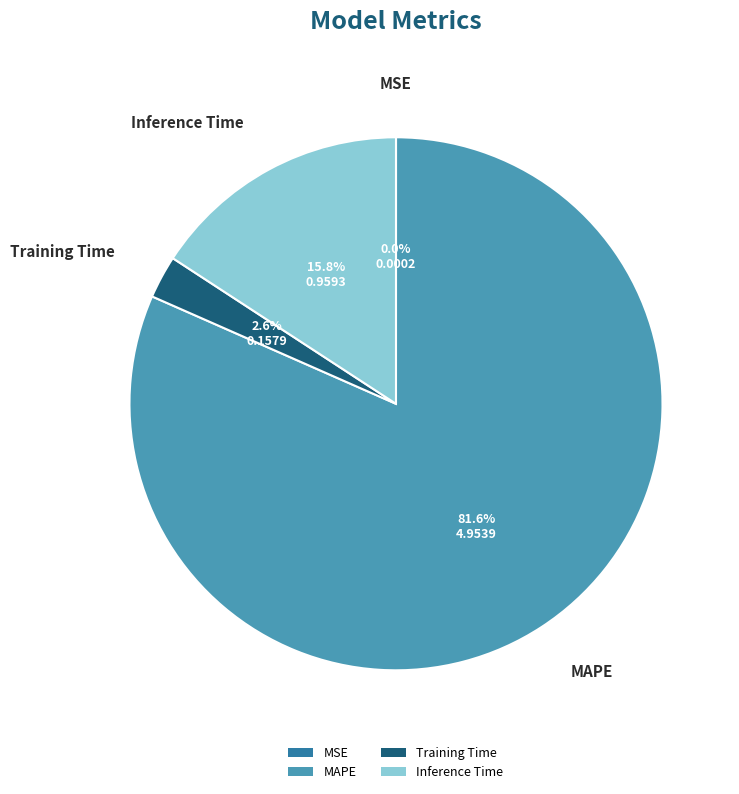

Does any single category account for the majority?

Yes